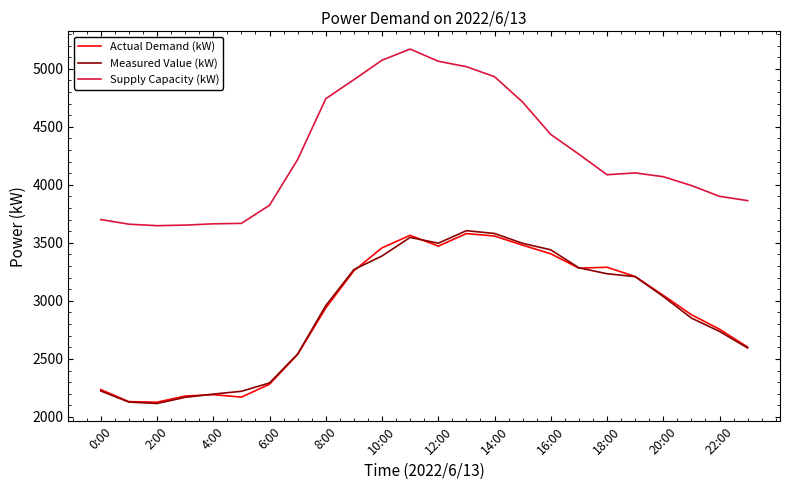

True or false: Supply Capacity (kW) and Actual Demand (kW) cross at least once.

False